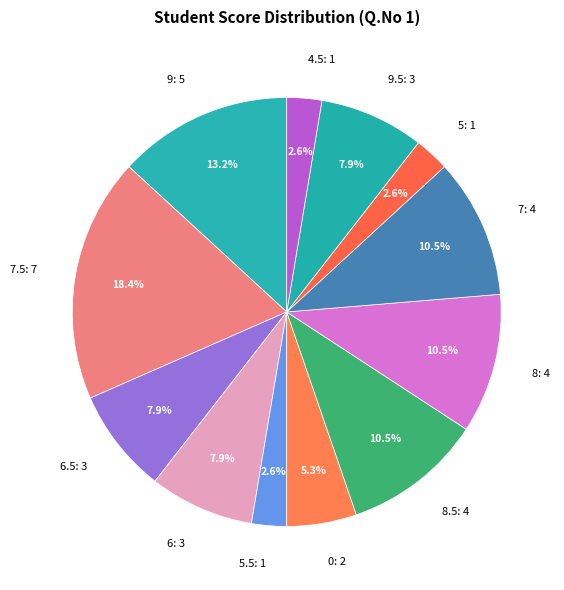

Is there a majority slice in this chart?

No